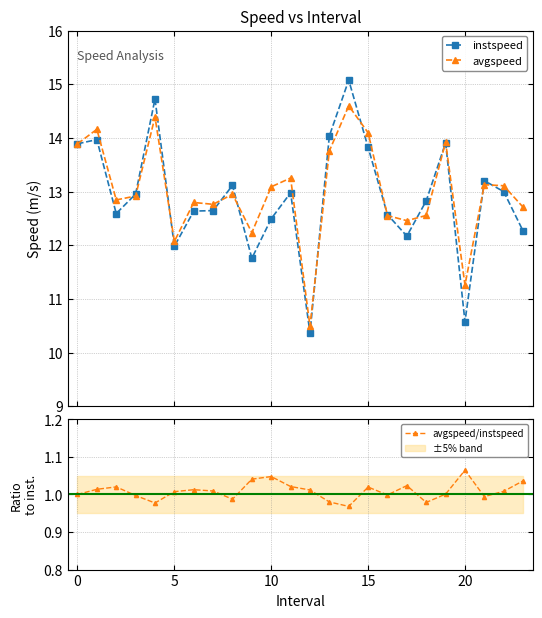

Is the value of avgspeed/instspeed at 20 greater than the value of avgspeed at 23?

No